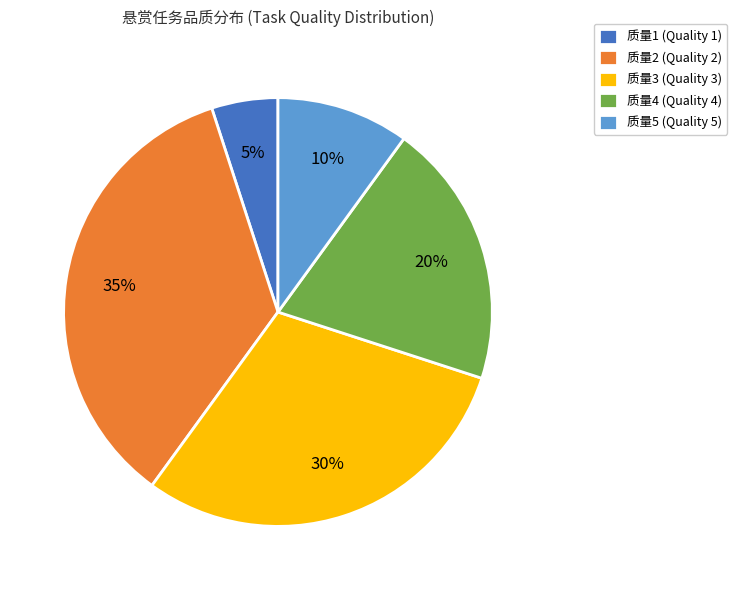

Do 质量3 (Quality 3) and 质量2 (Quality 2) together represent more than half of the pie?

Yes